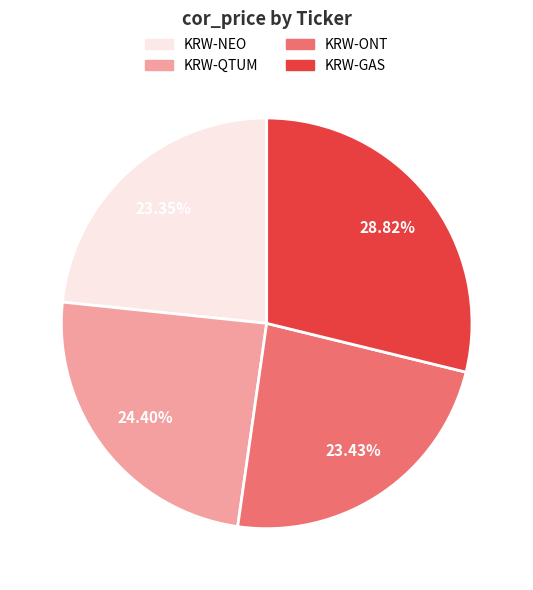

Do KRW-GAS and KRW-NEO together represent more than half of the pie?

Yes